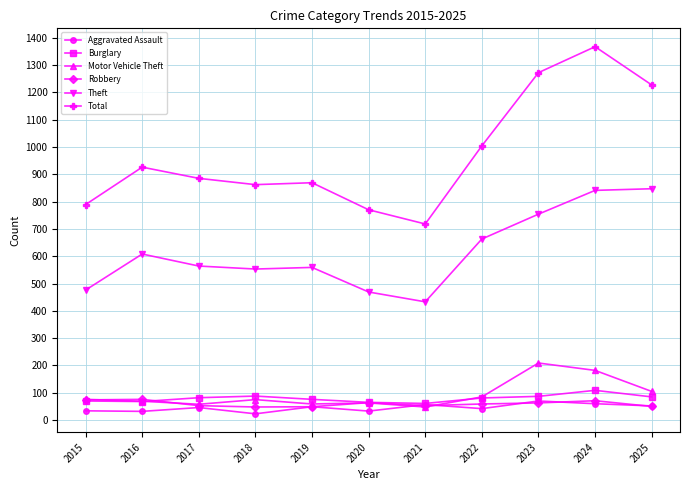

Does the chart display data point markers on the line(s)?

Yes